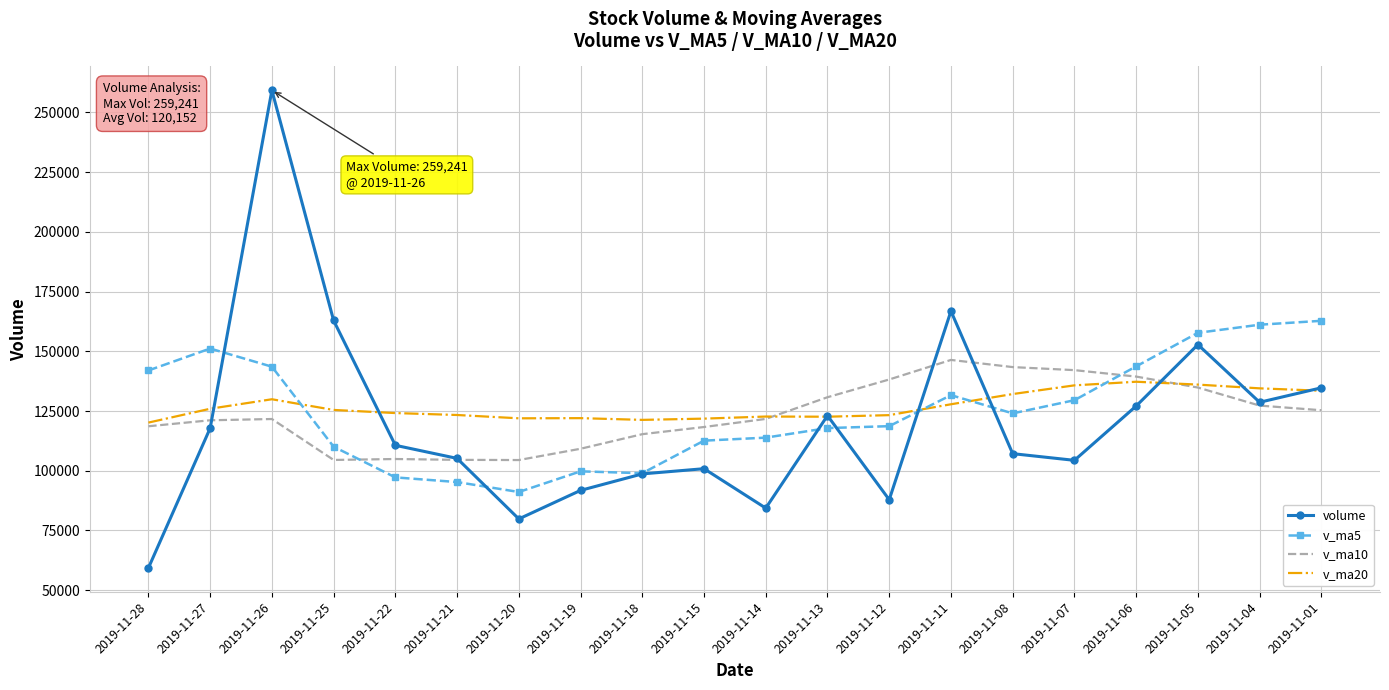

What is the sum of all v_ma10 values?

2471986.5